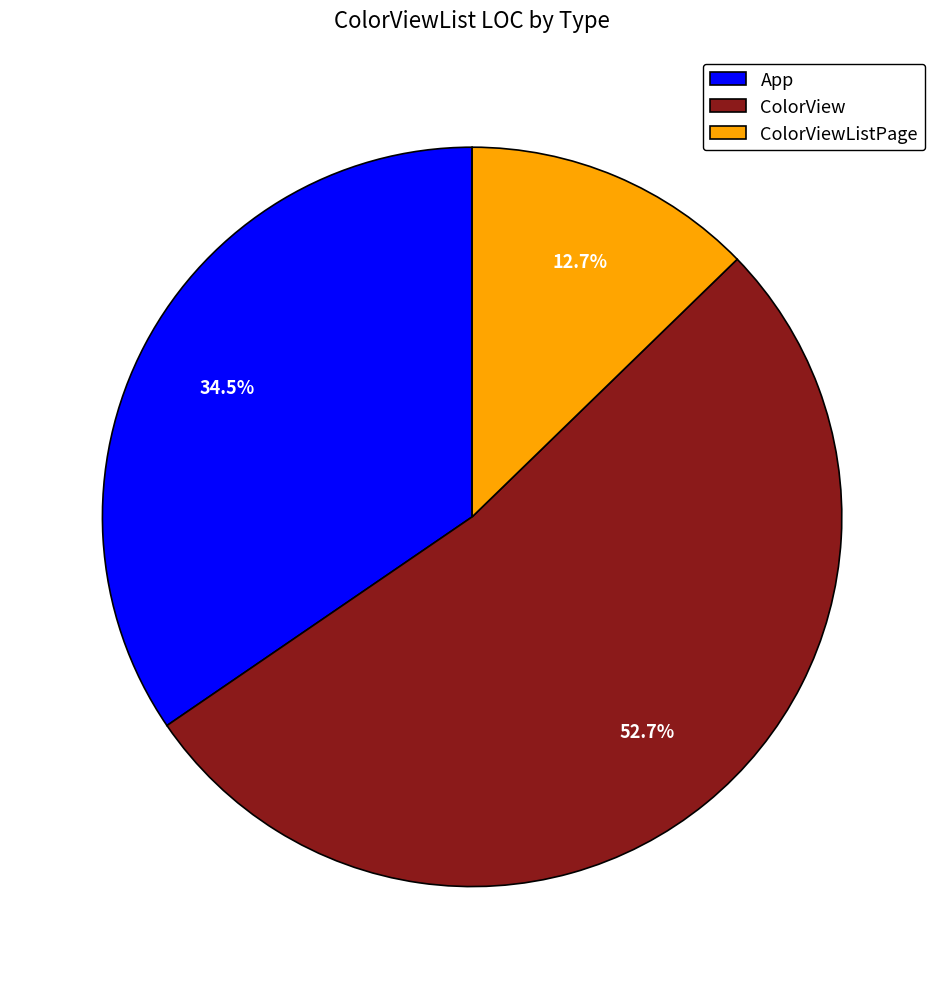

Which category accounts for the majority?

ColorView